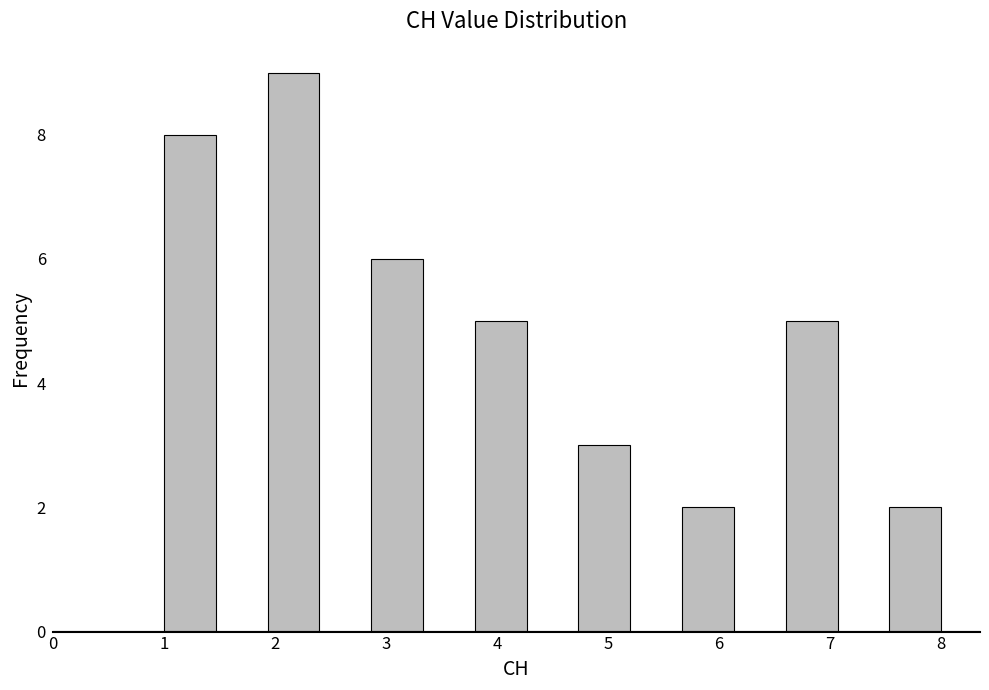

How tall is the bar that spans 1.9 to 2.4 on the x-axis? Neither the bar edges nor the heights are printed on the chart, so give them approximately, as read against the axes.

9